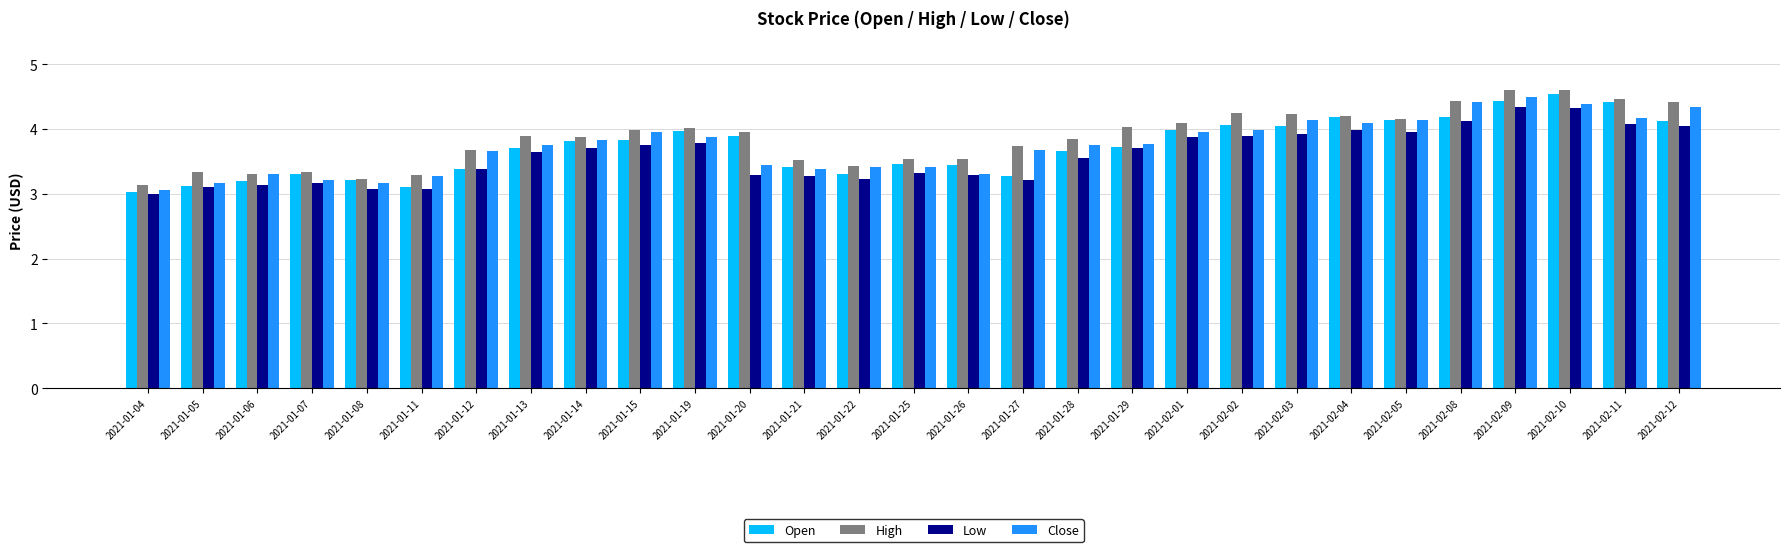

What position from the right is 2021-01-22?

16